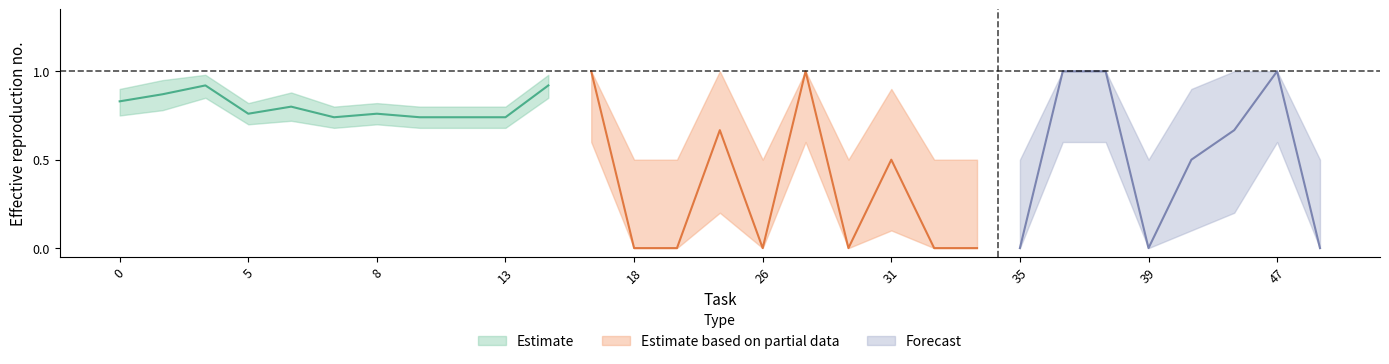

What is the maximum value for answer_upper?

1.0